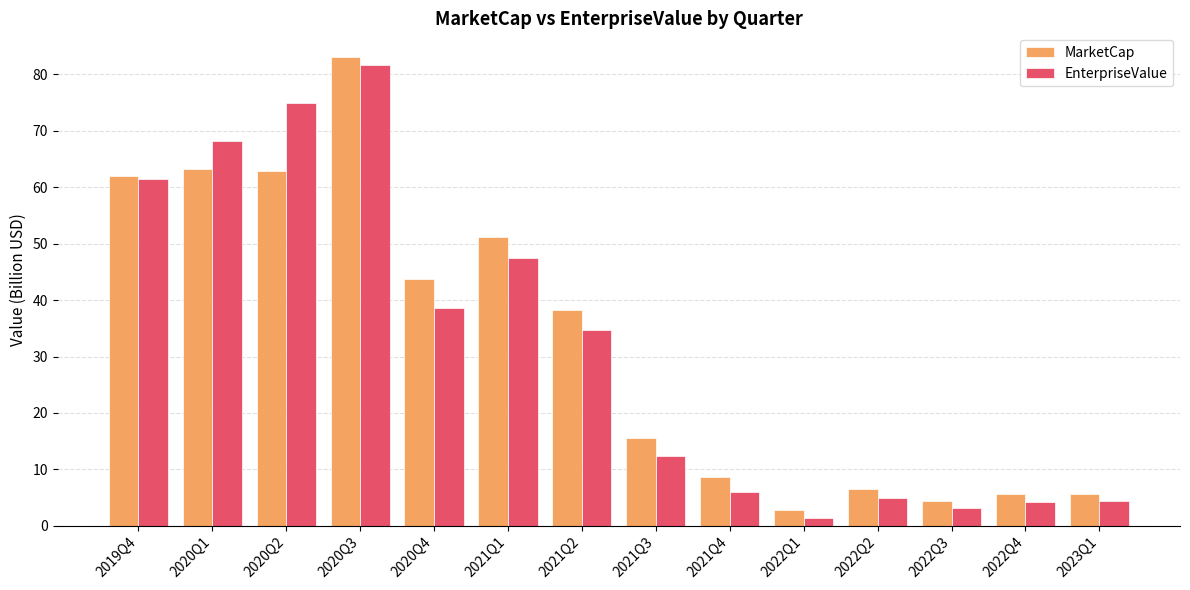

Which series has the widest spread of values?

MarketCap